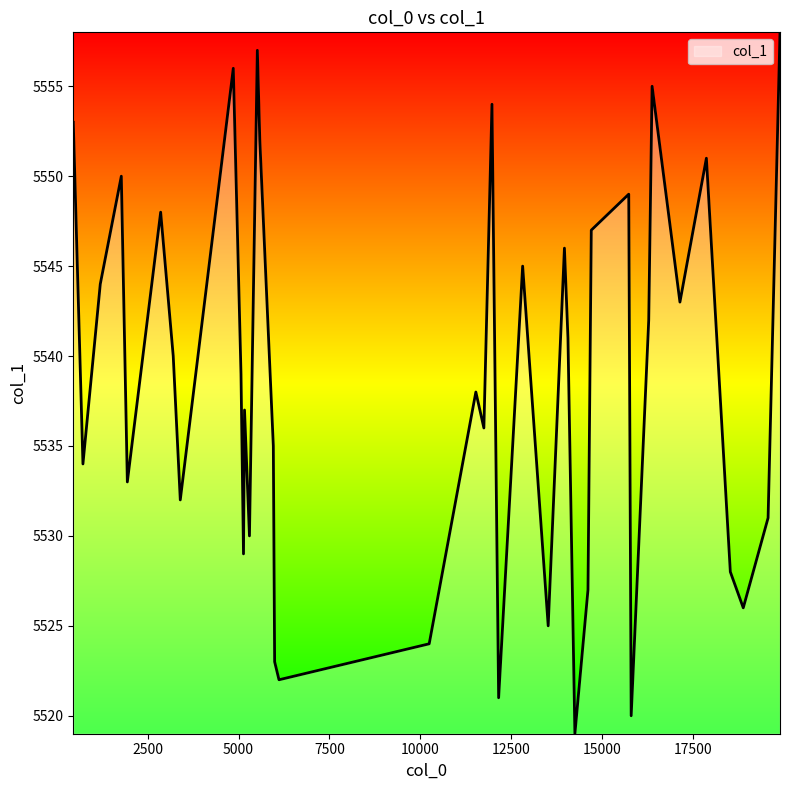

True or false: the data has more than 2 interior local peaks.

True